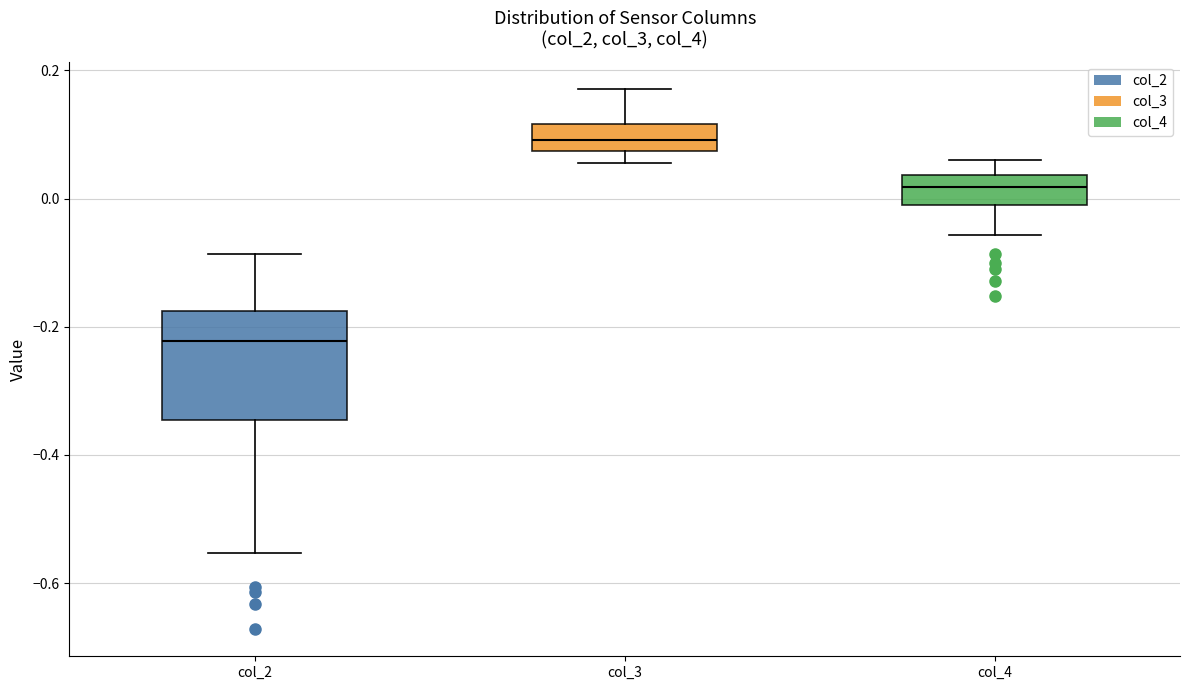

Which box has the highest median line?

col_3